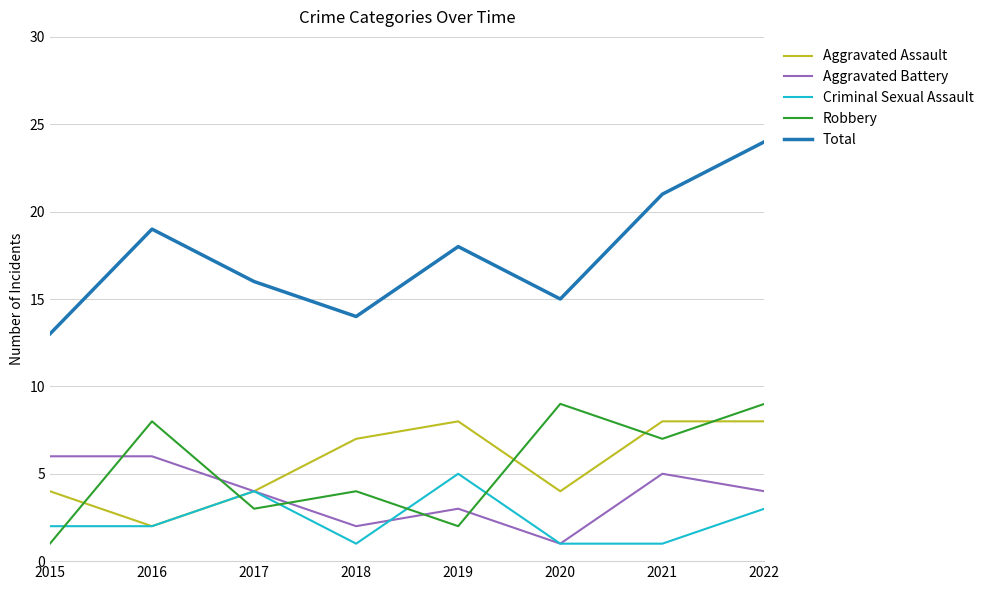

At 2022, list the series in order from largest to smallest.

Total, Robbery, Aggravated Assault, Aggravated Battery, Criminal Sexual Assault